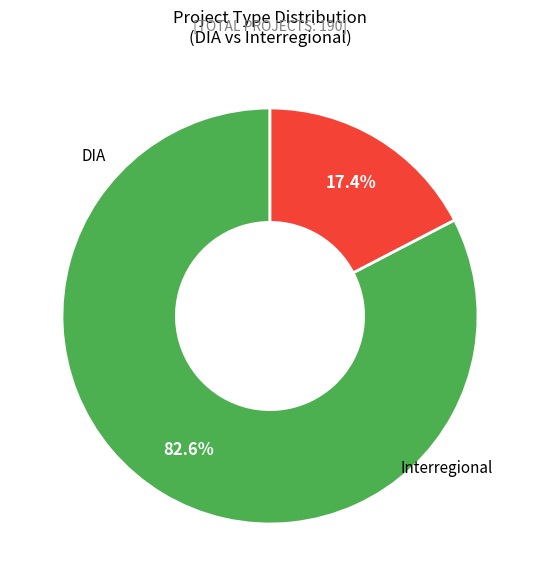

Is there a majority slice in this chart?

Yes